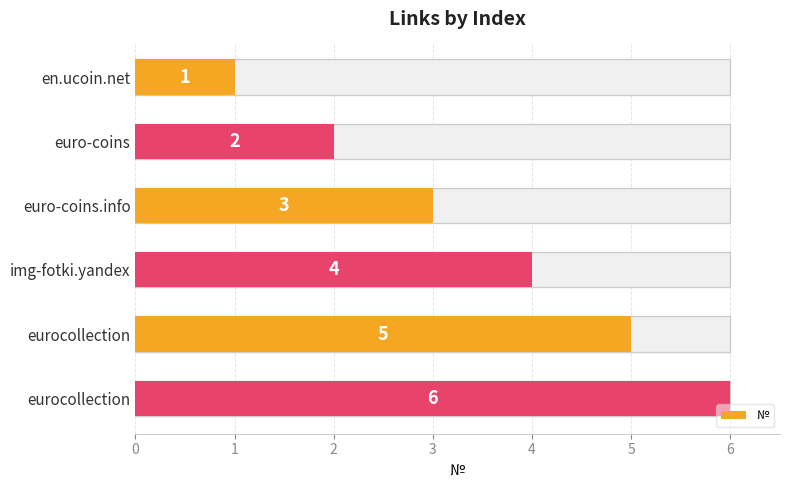

Approximately how many times larger is the value at en.ucoin.net compared to img-fotki.yandex?

0.2